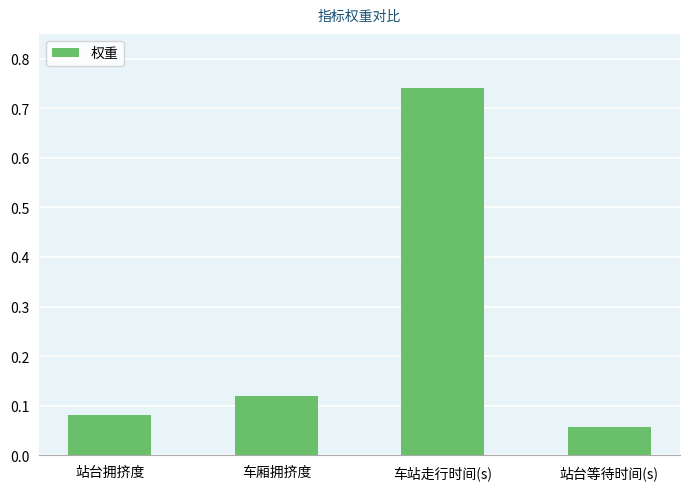

What is the label of the 3rd bar from the left?

车站走行时间(s)